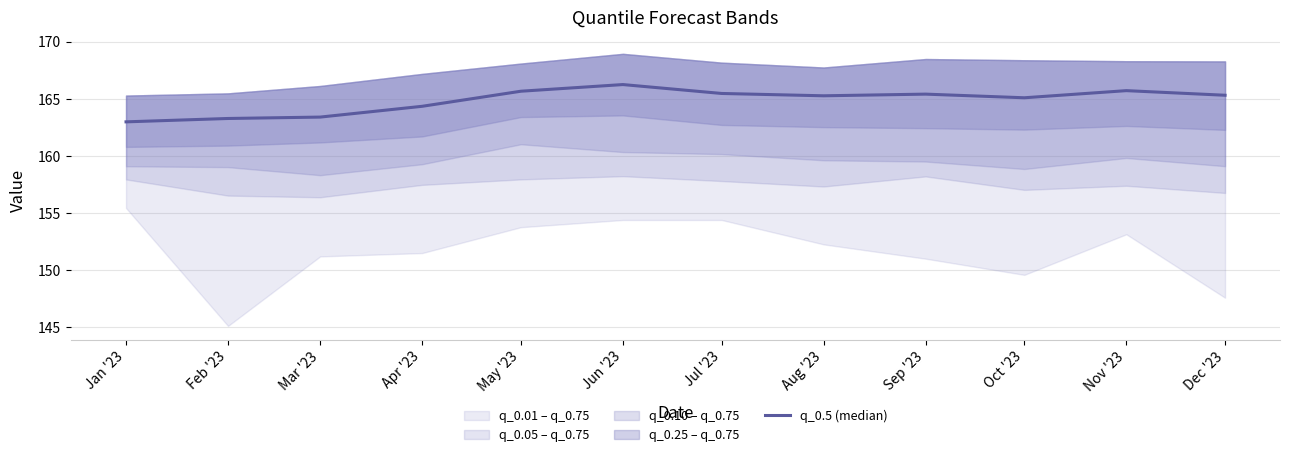

What is the greatest value displayed?

166.2